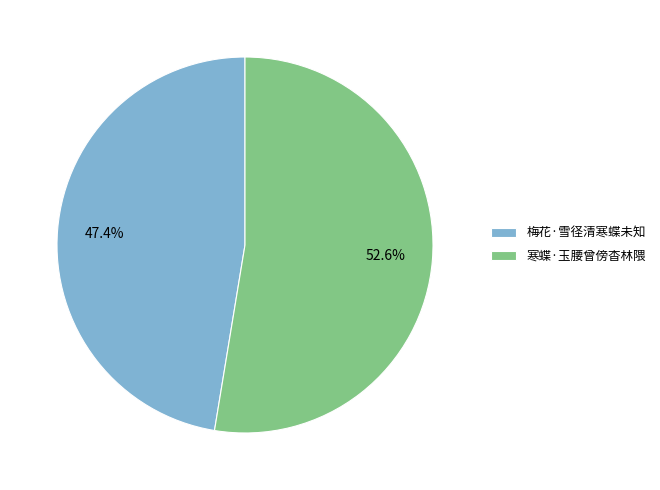

Is it true that 梅花·雪径清寒蝶未知 is 52% of the pie?

False